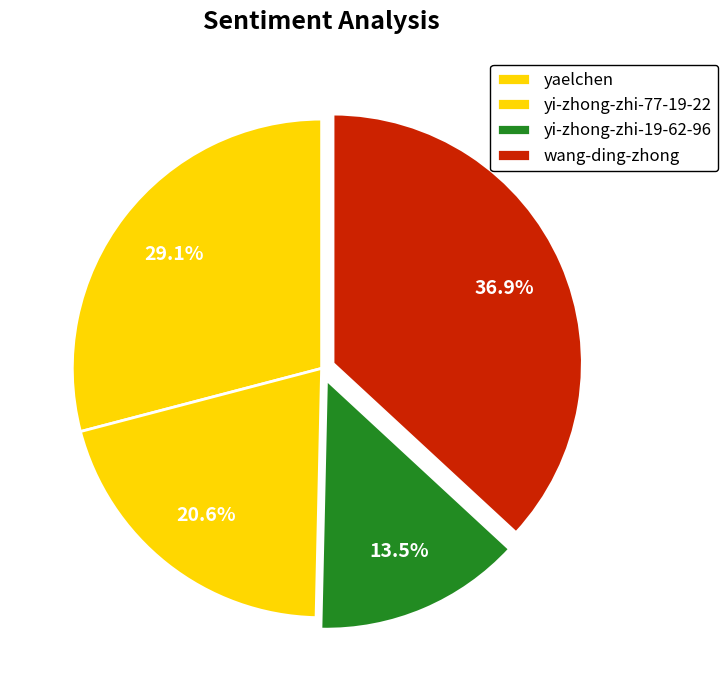

How many slices are in this pie chart?

4